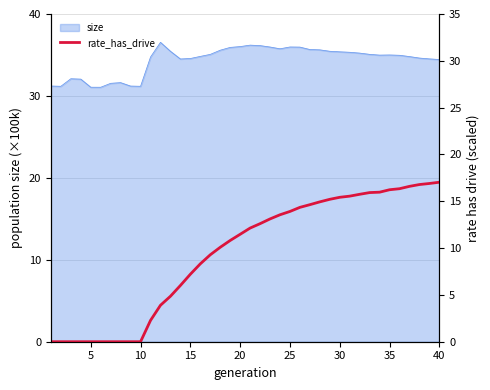

What is the maximum value for size?

36.5